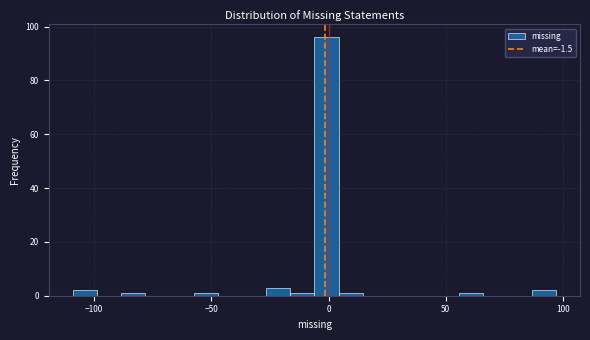

Around what value on the x-axis is the tallest bar? Give the approximate position of its centre, as read against the axis.

0